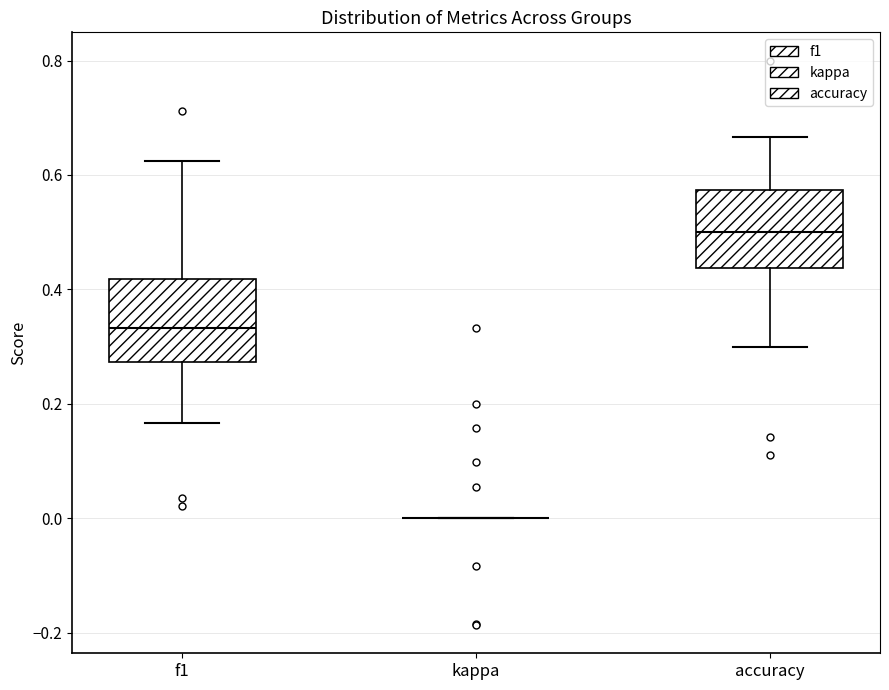

Where does the upper whisker of the box for accuracy end on the y-axis? The values are not printed on the chart, so give them approximately, as read against the axis.

0.66